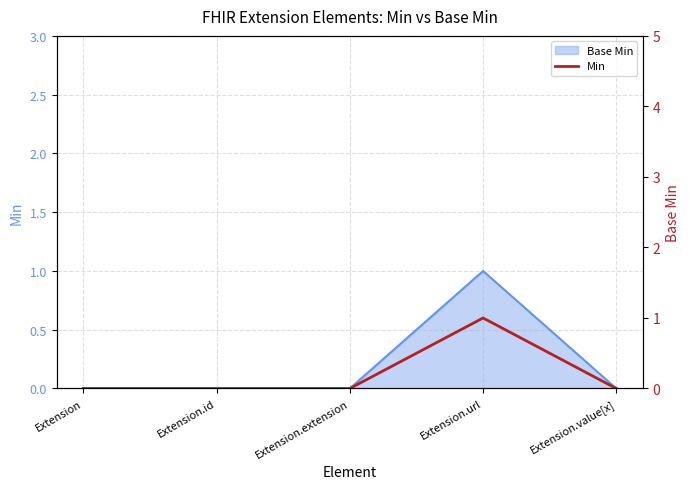

At which category does the chart reach its peak across all series?

Extension.url